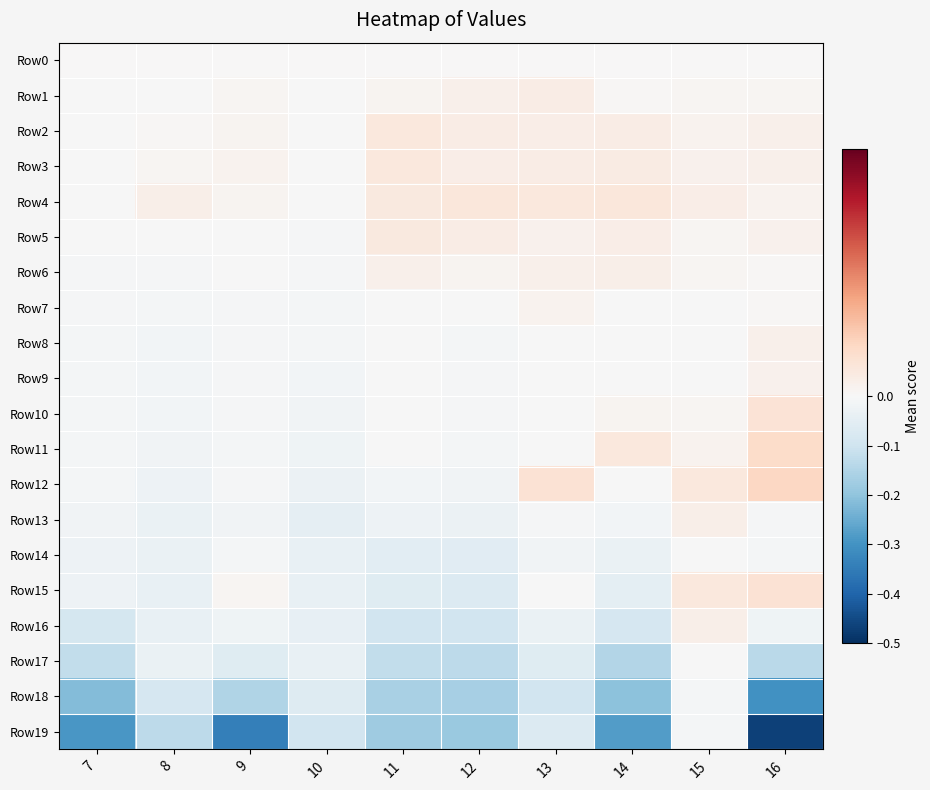

List the series in order of their peak value, highest first.

Row12, Row11, Row15, Row10, Row4, Row3, Row2, Row5, Row1, Row6, Row16, Row13, Row8, Row9, Row7, Row0, Row14, Row17, Row19, Row18